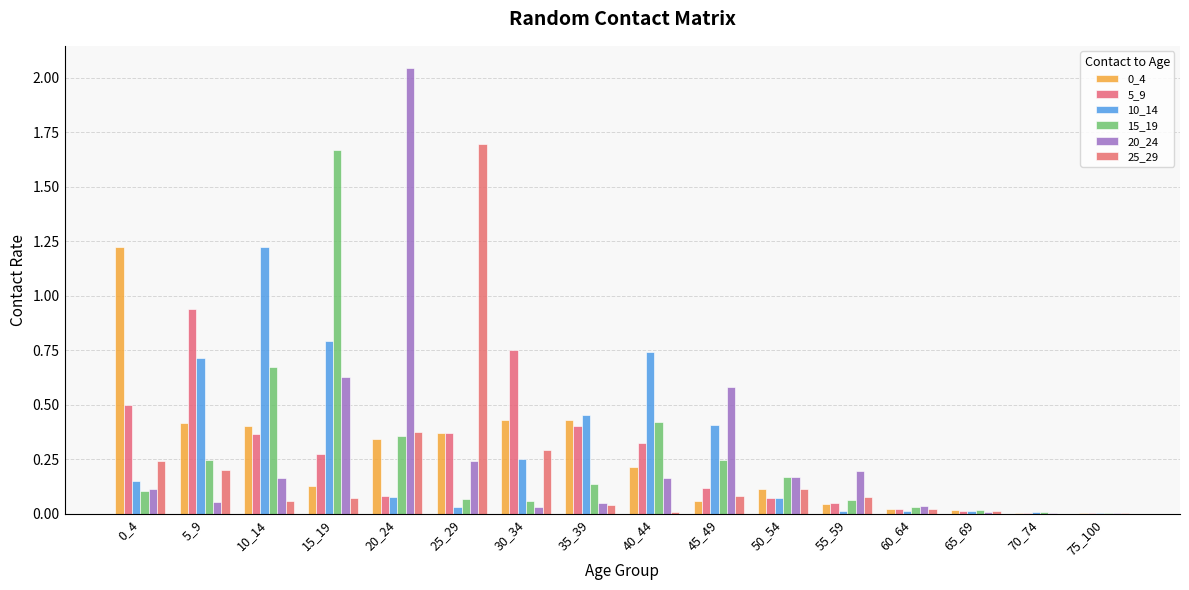

What is the difference between the 5_9 values at 75_100 and 25_29?

0.4